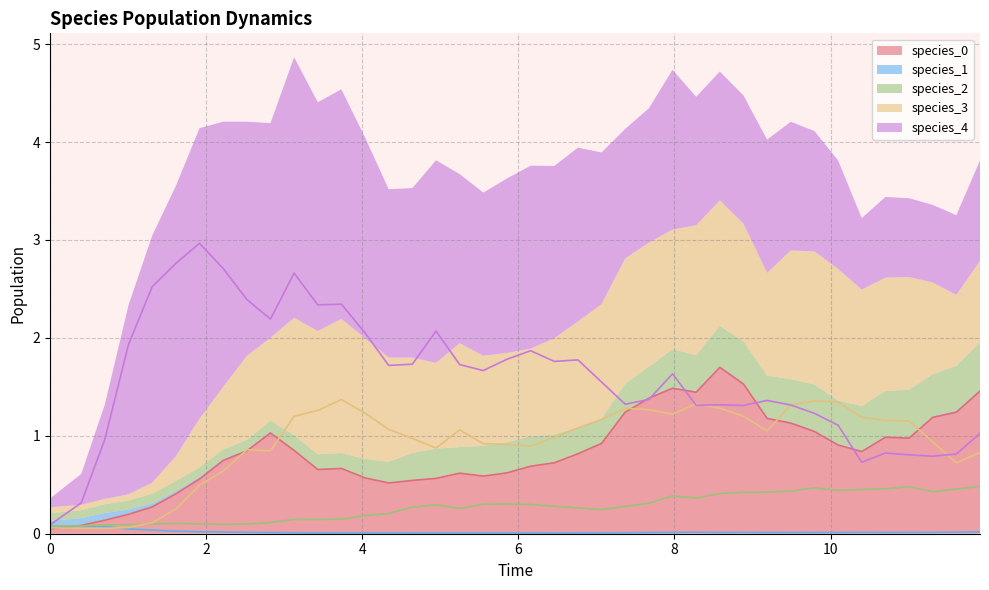

Is it true that species_2 equals 0.6 at 34?

False